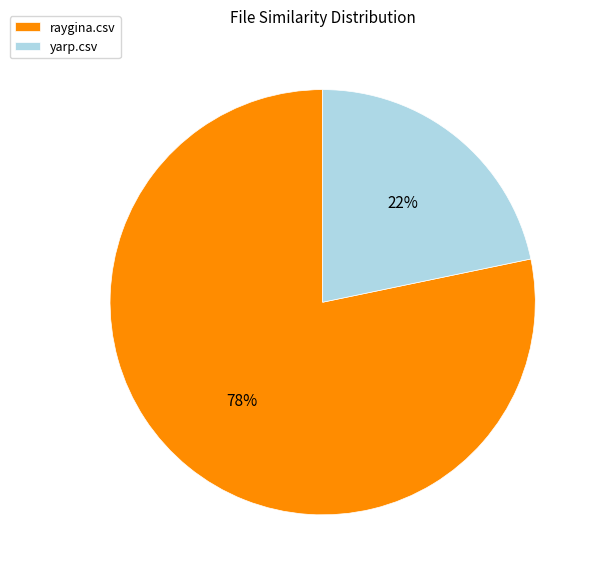

The yarp.csv slice represents 22% of the pie. True or false?

True